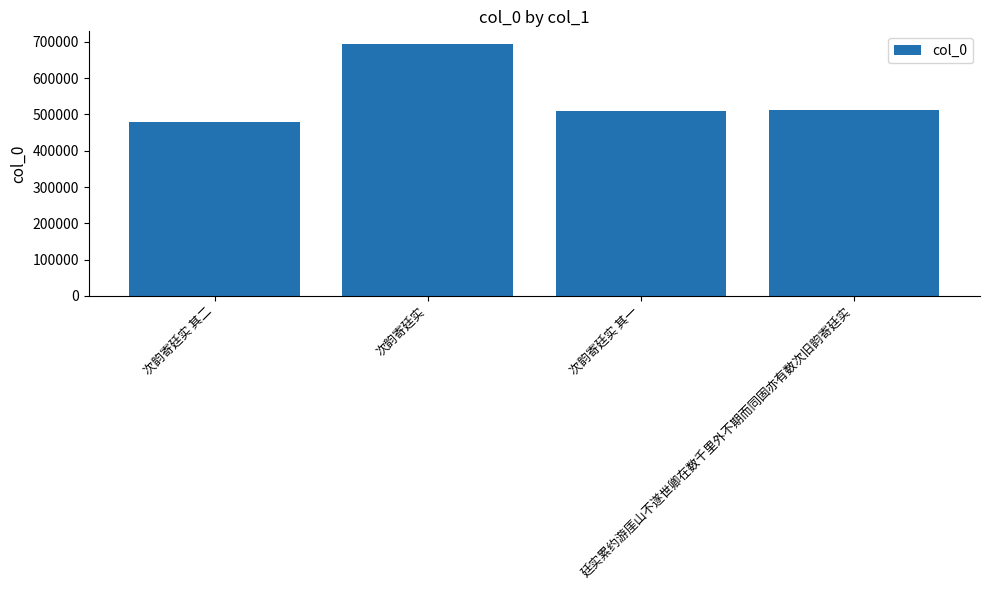

Are the bars horizontal?

No